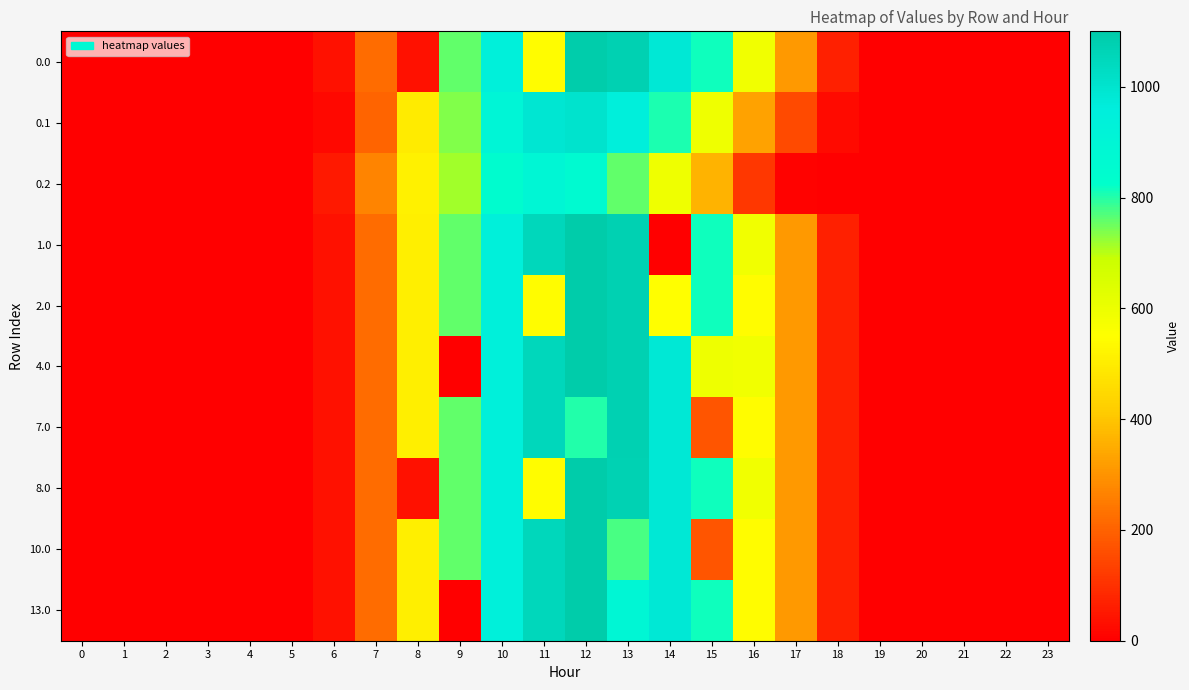

Reading left to right, what are all the values shown in this chart?

0.0: 0=0.0	1=0.0	2=0.0	3=0.0	4=0.0	5=0.0	6=35.0	7=220.4	8=35.0	9=759.5	10=941.3	11=544.3	12=1093.6	13=1074.4	14=981.2	15=815.5	16=586.9	17=312.2	18=67.7	19=4.1	20=0.0	21=0.0	22=0.0	23=0.0
0.1: 0=0.0	1=0.0	2=0.0	3=0.0	4=0.0	5=0.0	6=18.1	7=204.5	8=496.2	9=738.5	10=904.7	11=990.6	12=1004.8	13=948.8	14=806.1	15=590.4	16=329.8	17=151.4	18=24.7	19=0.6	20=0.0	21=0.0	22=0.0	23=0.0
0.2: 0=0.0	1=0.0	2=0.0	3=0.0	4=0.0	5=0.1	6=53.8	7=269.3	8=513.0	9=714.2	10=844.7	11=898.0	12=863.2	13=757.5	14=591.9	15=361.1	16=113.9	17=6.3	18=0.3	19=0.0	20=0.0	21=0.0	22=0.0	23=0.0
1.0: 0=0.0	1=0.0	2=0.0	3=0.0	4=0.0	5=0.0	6=35.0	7=220.4	8=507.4	9=759.5	10=941.3	11=1051.9	12=1098.2	13=1074.4	14=0.3	15=815.1	16=586.9	17=312.2	18=67.7	19=4.1	20=0.0	21=0.0	22=0.0	23=0.0
2.0: 0=0.0	1=0.0	2=0.0	3=0.0	4=0.0	5=0.0	6=35.0	7=220.4	8=507.4	9=759.5	10=941.3	11=544.3	12=1098.2	13=1074.4	14=549.0	15=815.5	16=545.4	17=312.2	18=67.7	19=4.1	20=0.0	21=0.0	22=0.0	23=0.0
4.0: 0=0.0	1=0.0	2=0.0	3=0.0	4=0.0	5=0.0	6=35.0	7=220.4	8=507.4	9=0.0	10=941.3	11=1051.9	12=1098.2	13=1074.4	14=981.2	15=593.7	16=586.9	17=312.2	18=67.7	19=4.1	20=0.0	21=0.0	22=0.0	23=0.0
7.0: 0=0.0	1=0.0	2=0.0	3=0.0	4=0.0	5=0.0	6=35.0	7=220.4	8=507.4	9=759.5	10=941.3	11=1051.9	12=801.1	13=1074.4	14=981.2	15=172.8	16=545.4	17=312.2	18=67.7	19=4.1	20=0.0	21=0.0	22=0.0	23=0.0
8.0: 0=0.0	1=0.0	2=0.0	3=0.0	4=0.0	5=0.0	6=35.0	7=220.4	8=35.0	9=759.5	10=941.3	11=544.3	12=1098.2	13=1073.0	14=981.2	15=815.5	16=586.9	17=312.2	18=67.7	19=4.1	20=0.0	21=0.0	22=0.0	23=0.0
10.0: 0=0.0	1=0.0	2=0.0	3=0.0	4=0.0	5=0.0	6=35.0	7=220.4	8=507.4	9=759.5	10=941.3	11=1051.9	12=1098.2	13=777.3	14=981.2	15=172.8	16=545.4	17=312.2	18=67.7	19=4.1	20=0.0	21=0.0	22=0.0	23=0.0
13.0: 0=0.0	1=0.0	2=0.0	3=0.0	4=0.0	5=0.0	6=35.0	7=220.4	8=507.4	9=0.0	10=941.3	11=1051.9	12=1098.2	13=894.1	14=981.2	15=815.5	16=545.4	17=312.2	18=67.7	19=4.1	20=0.0	21=0.0	22=0.0	23=0.0